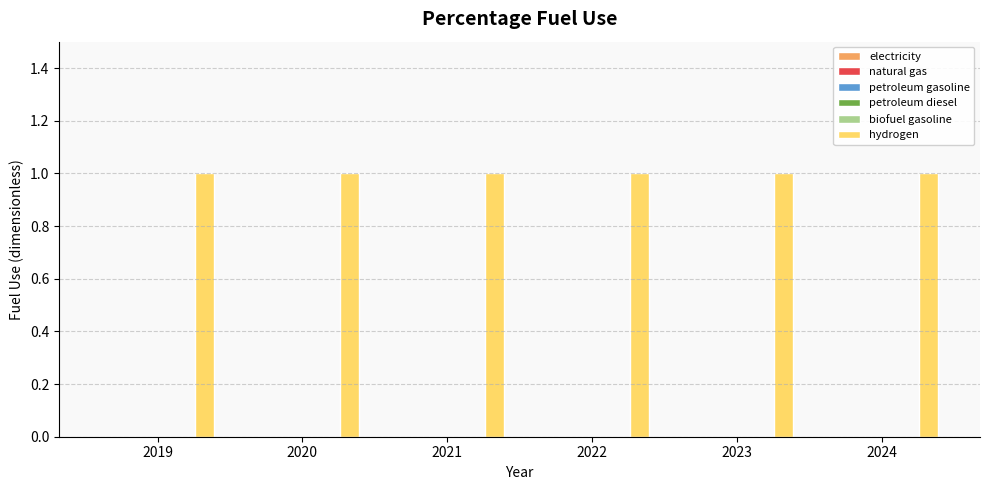

Rank the categories by petroleum gasoline value from highest to lowest.

2019, 2020, 2021, 2022, 2023, 2024